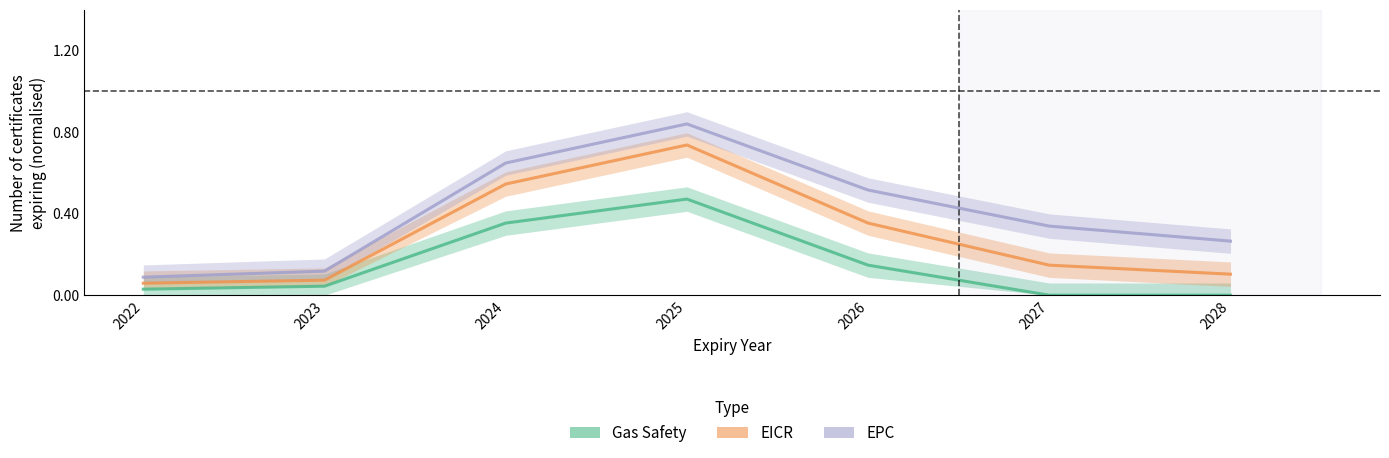

The value of EPC at 2027 is 0.3. True or false?

True